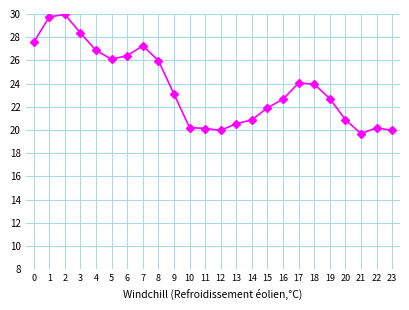

What is the sum of all values?

569.0